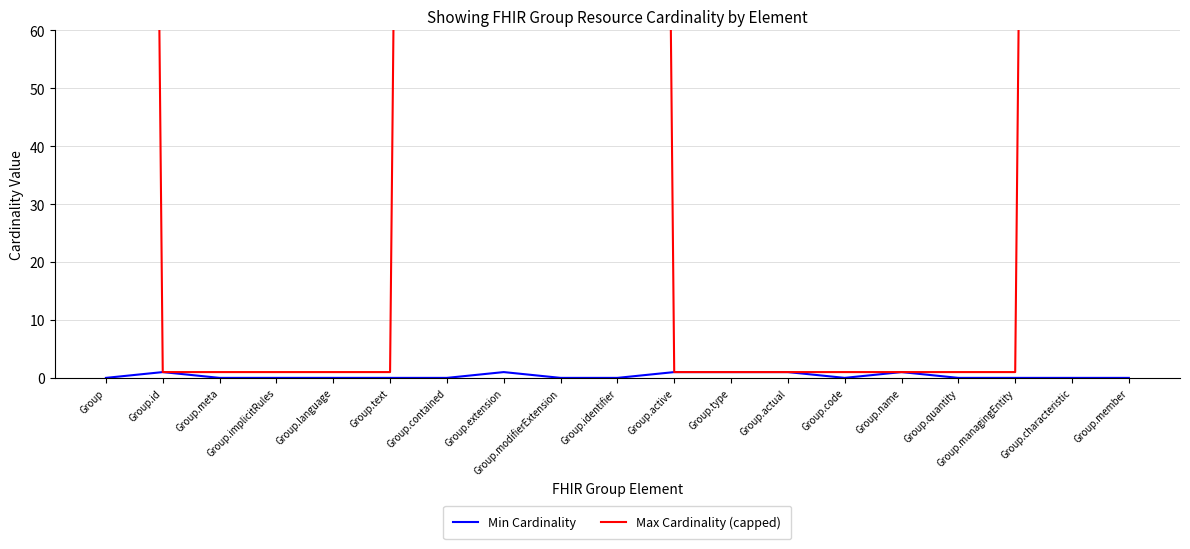

Rank the categories by Min Cardinality value from highest to lowest.

Group.id, Group.extension, Group.active, Group.type, Group.actual, Group.name, Group, Group.meta, Group.implicitRules, Group.language, Group.text, Group.contained, Group.modifierExtension, Group.identifier, Group.code, Group.quantity, Group.managingEntity, Group.characteristic, Group.member